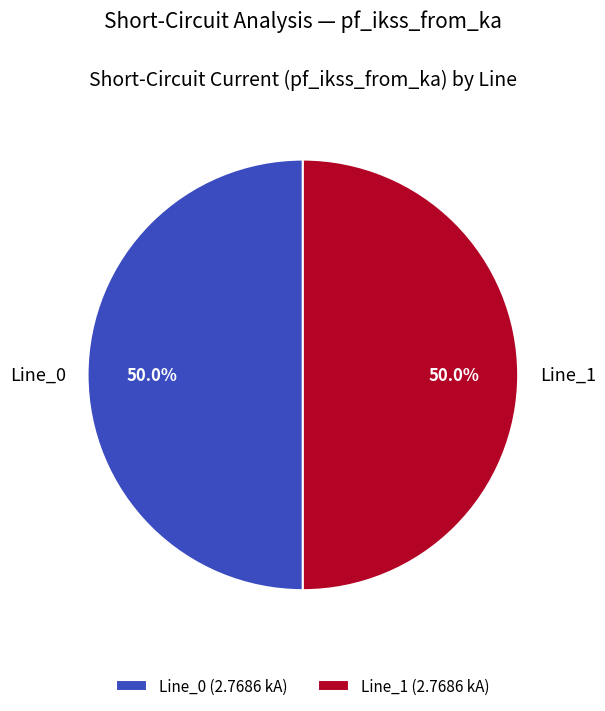

What percentage is NOT represented by Line_1?

50.0%